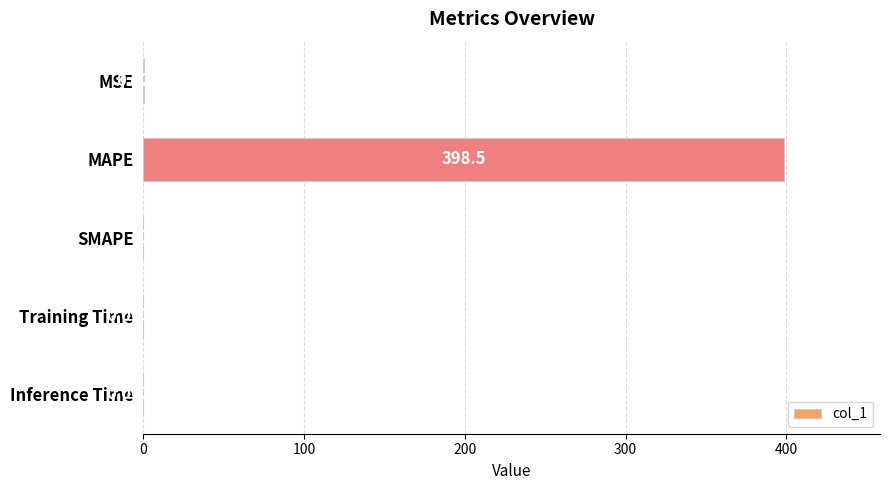

Which label corresponds to the largest value in the chart?

MAPE